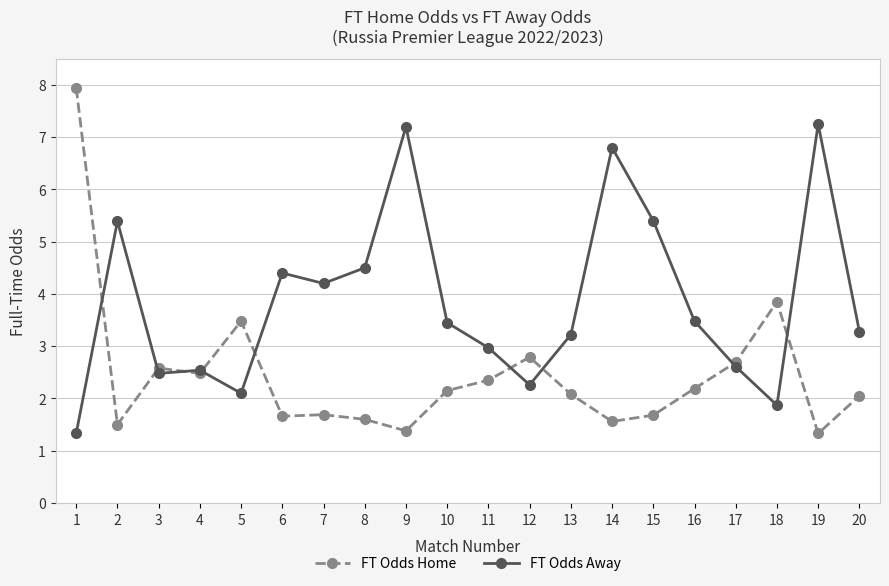

What value does the FT Odds Away series have at 8?

4.5